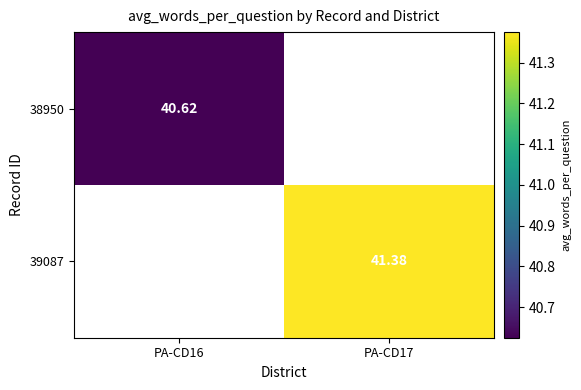

How many values in the 39087 series exceed 41?

1